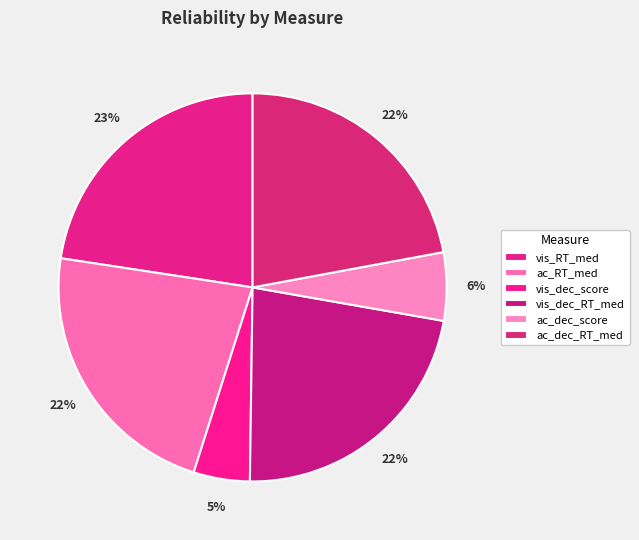

To the nearest percent, what is the average slice percentage?

17%